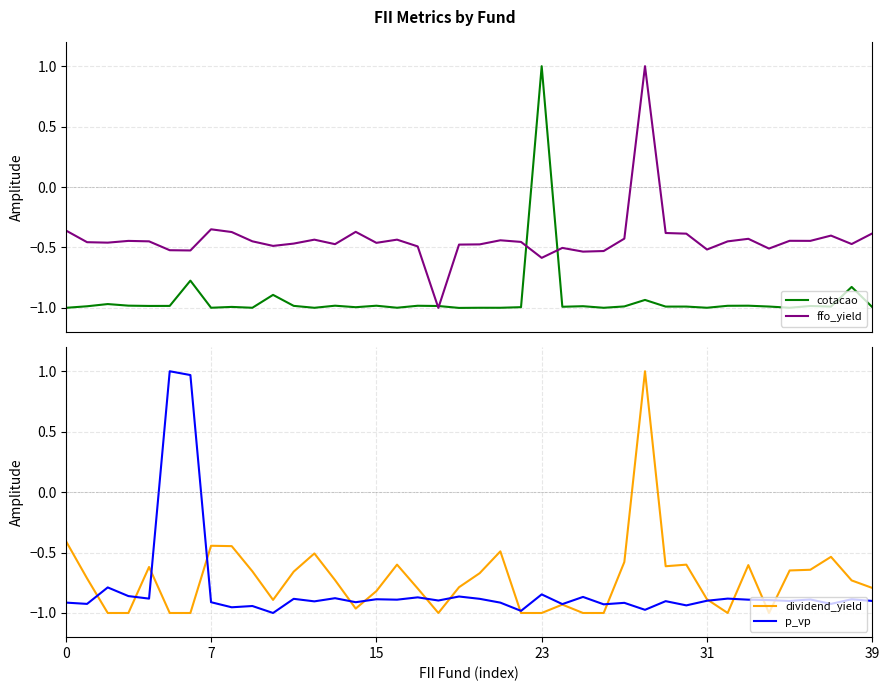

What is the sum of the dividend_yield values at 17 and 39?

-1.6